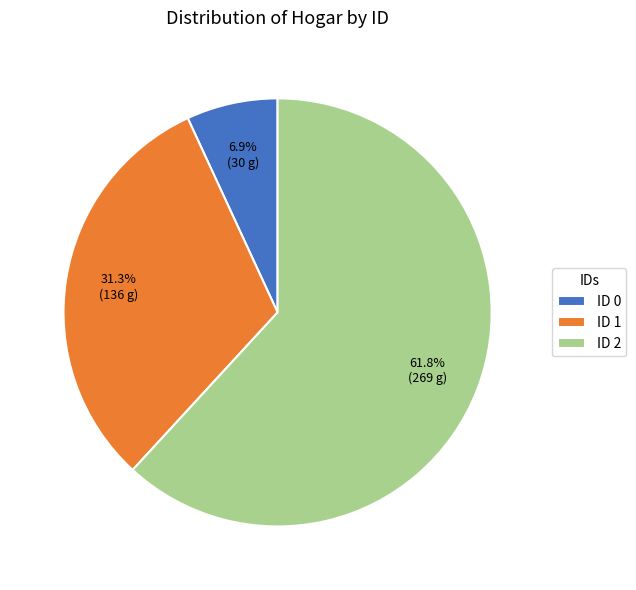

Which slice is the largest?

ID 2